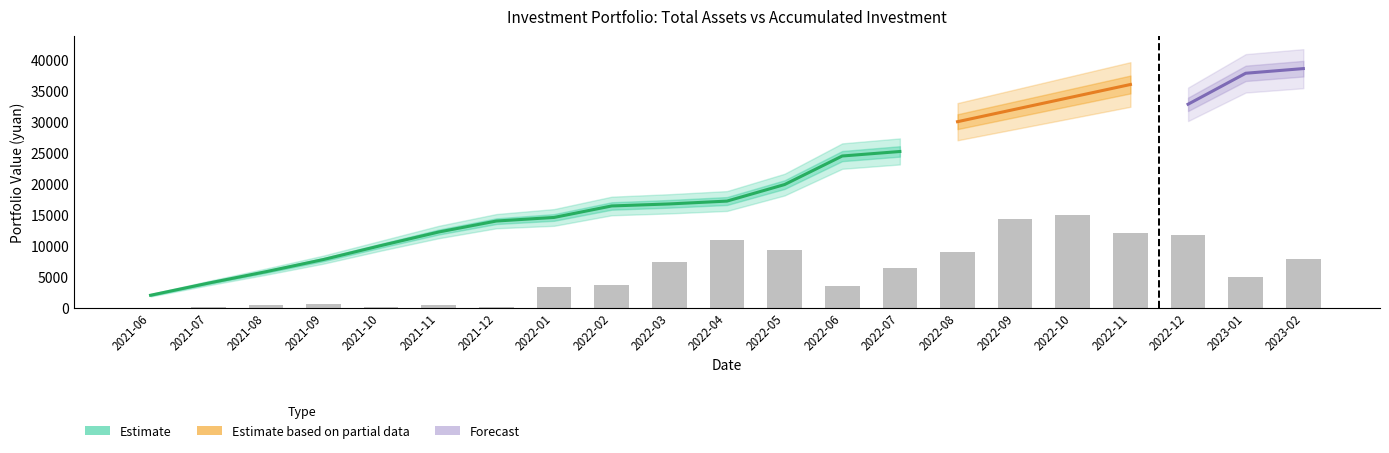

Is the value of profit_amount at 2021-12 greater than the value of total_assets at 2022-05?

No